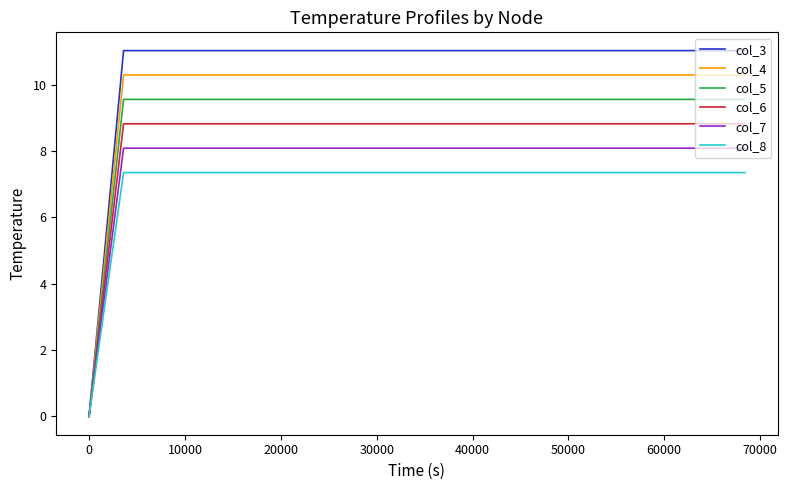

What is the sum of all col_4 values?

195.6